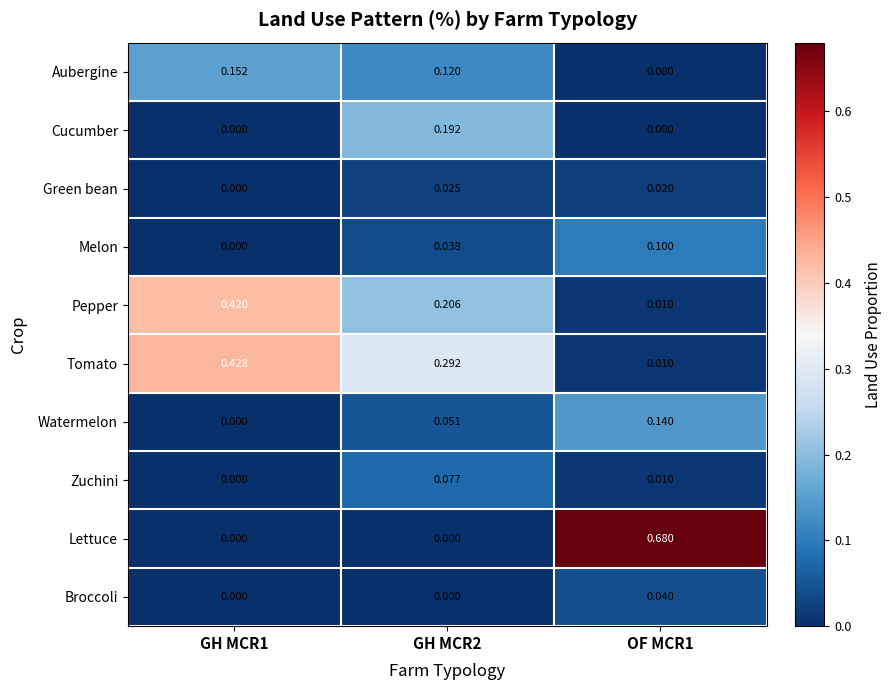

Which series changed the most between GH MCR1 and OF MCR1?

Lettuce